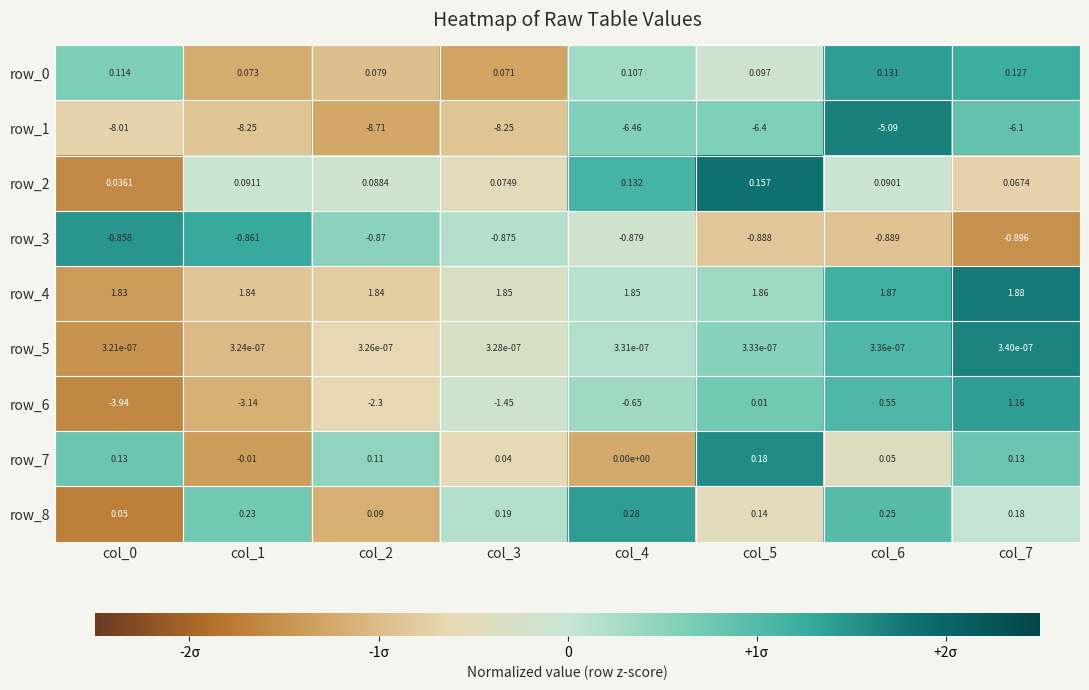

Which series has the largest total across all categories?

row_4